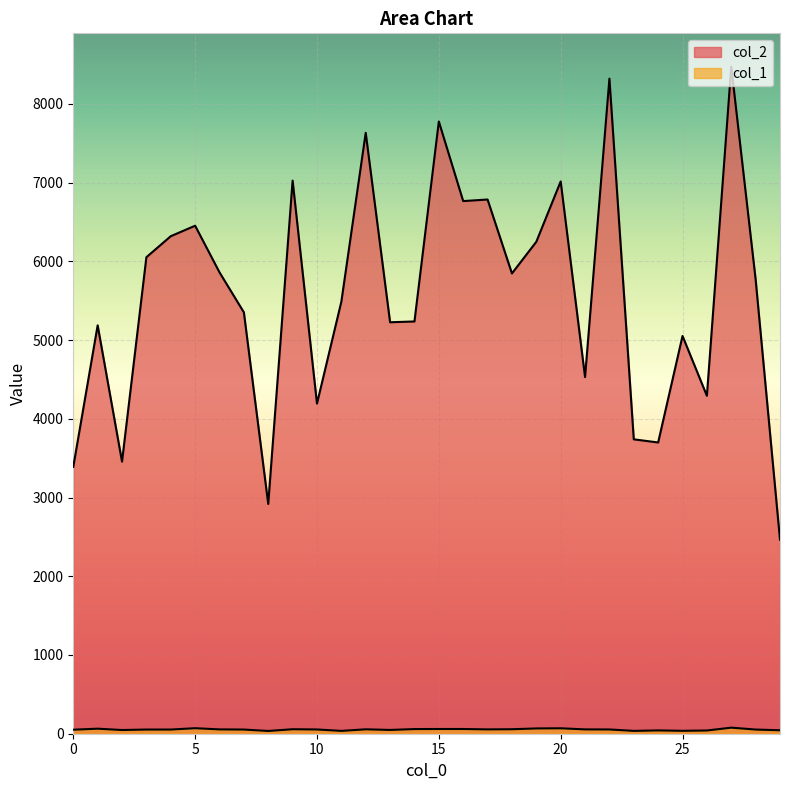

Where is the first local maximum for col_1?

1